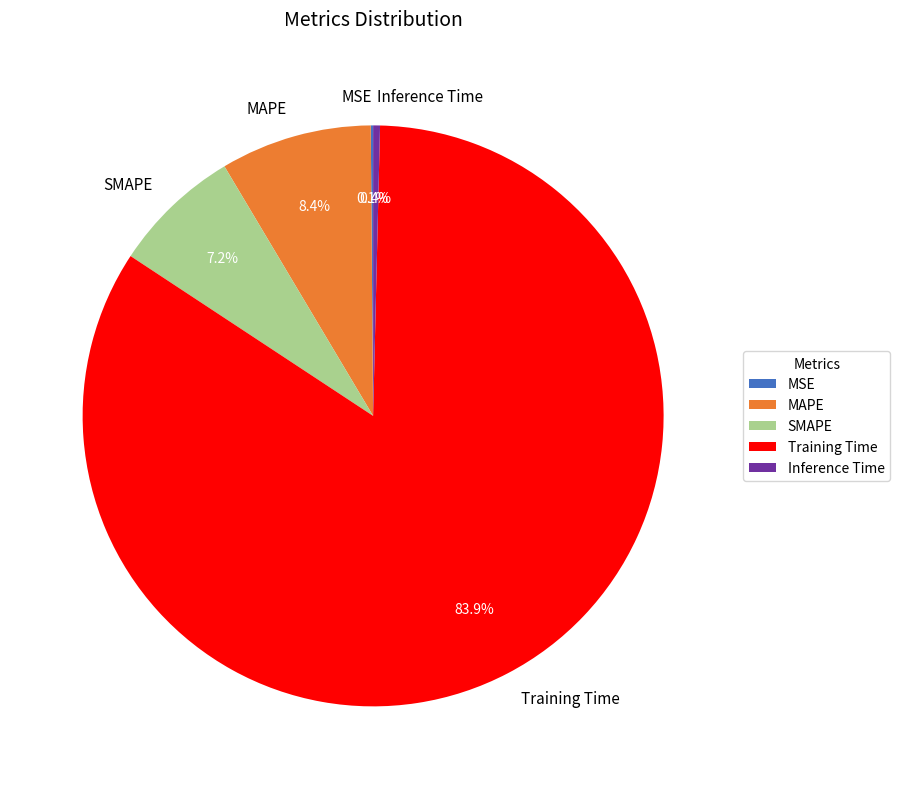

Combined, do Inference Time and Training Time account for over 50%?

Yes